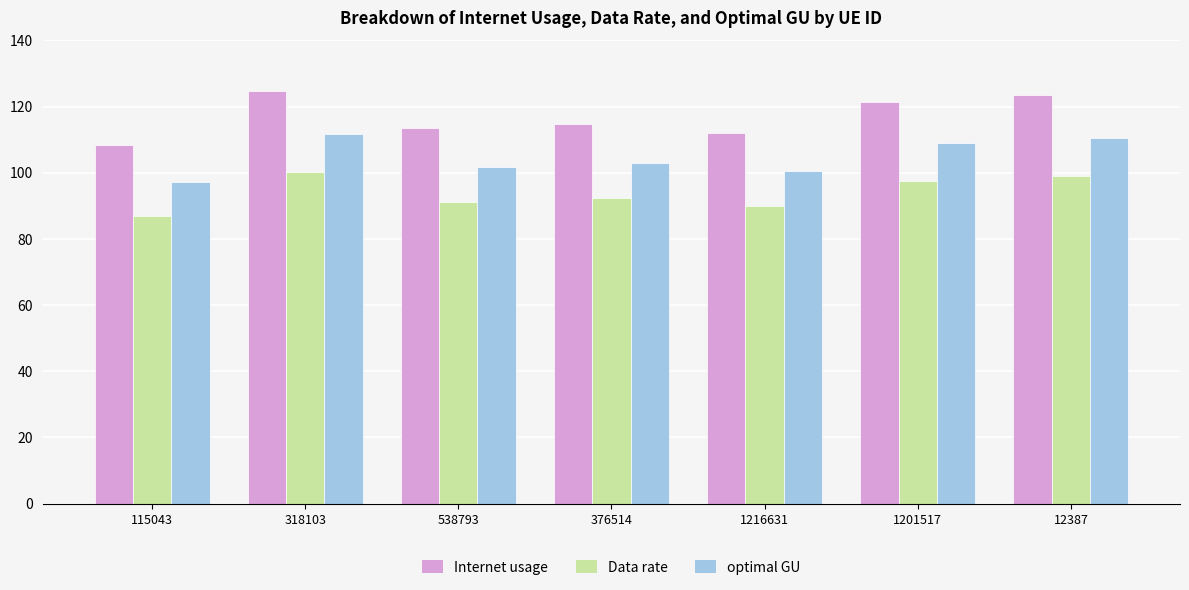

What is the label of the 1st bar from the left?

115043